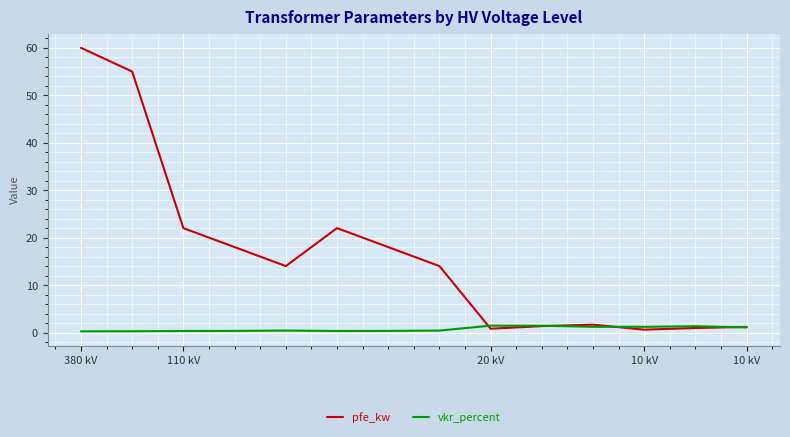

Rank the series by their maximum value, from highest to lowest.

pfe_kw, vkr_percent